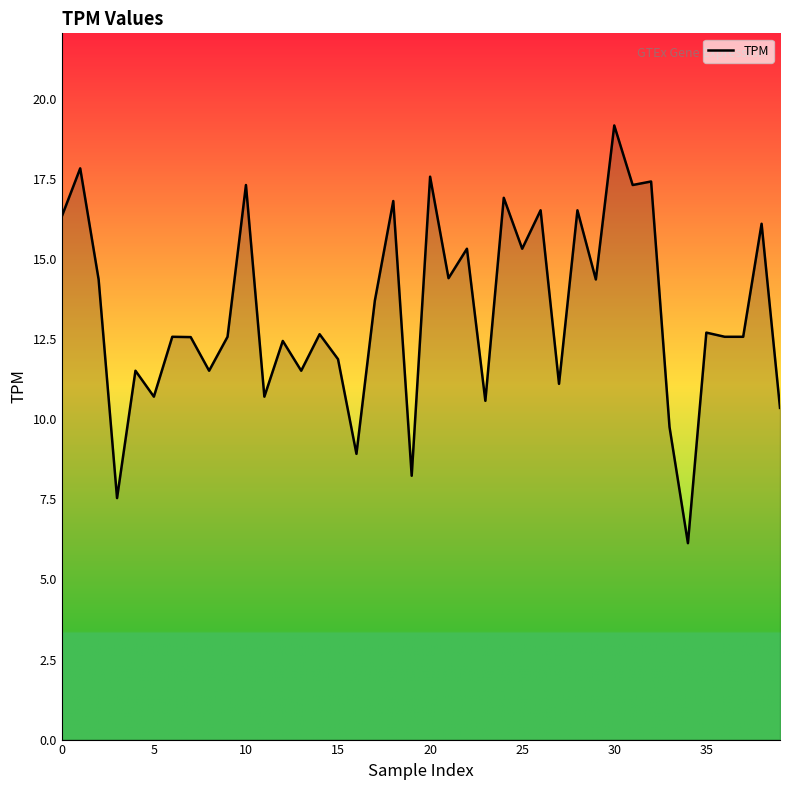

What is the difference between the maximum and minimum values?

13.0